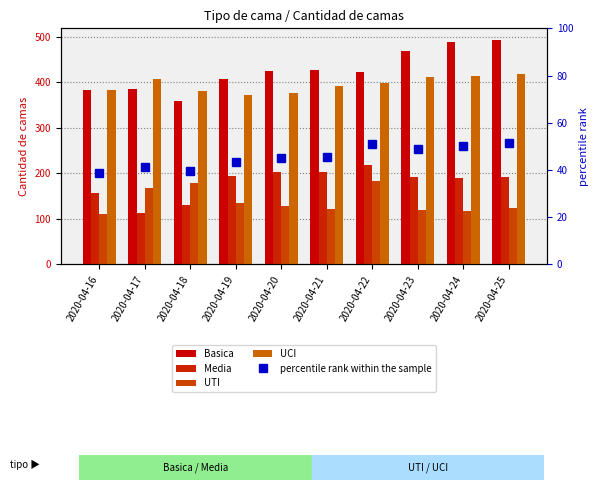

How many distinct data groups are displayed?

5